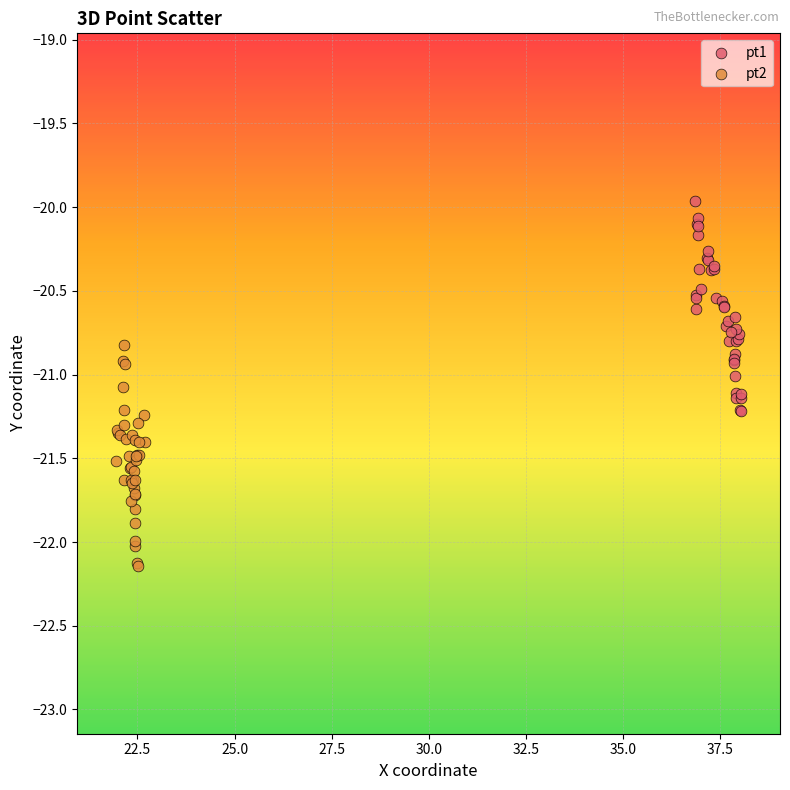

Which series contains the lowest Y value?

pt2